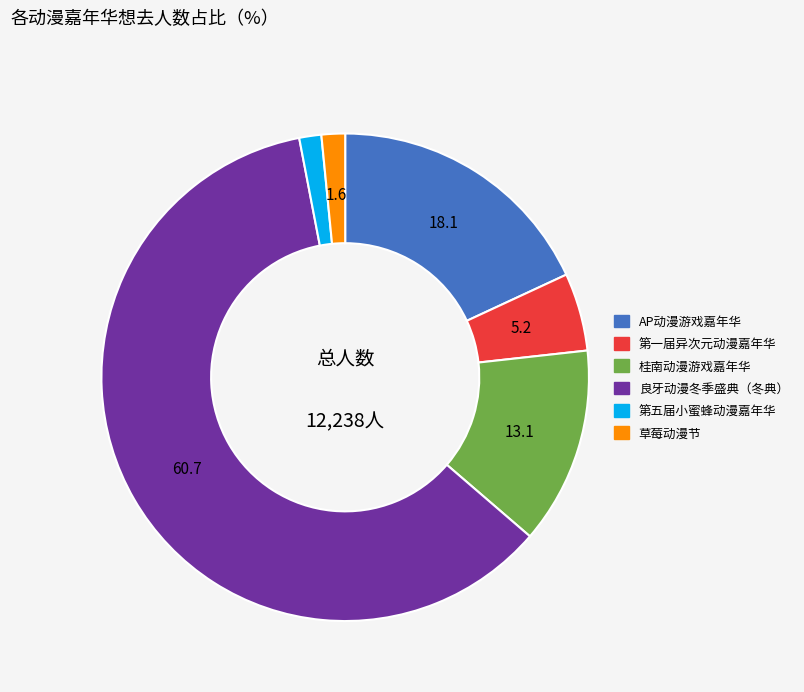

Is there a majority slice in this chart?

Yes